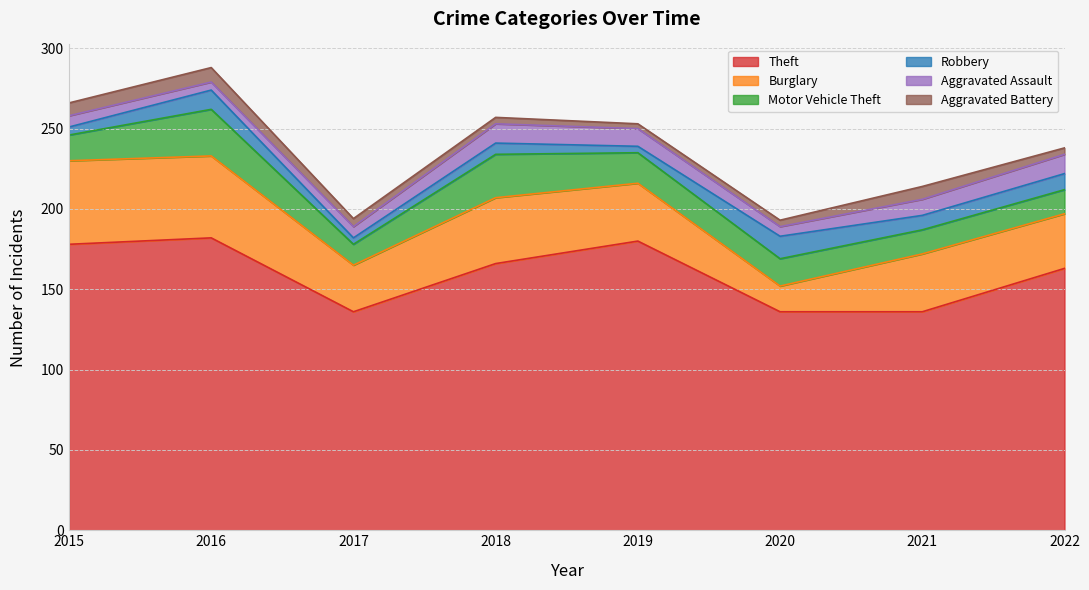

Count the number of categories in the chart.

8